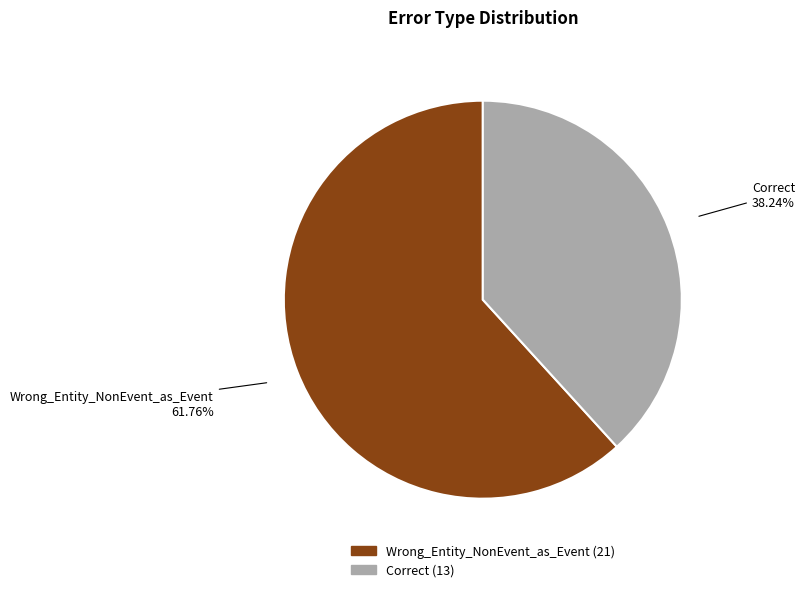

Which category has the smallest portion of the pie?

Correct